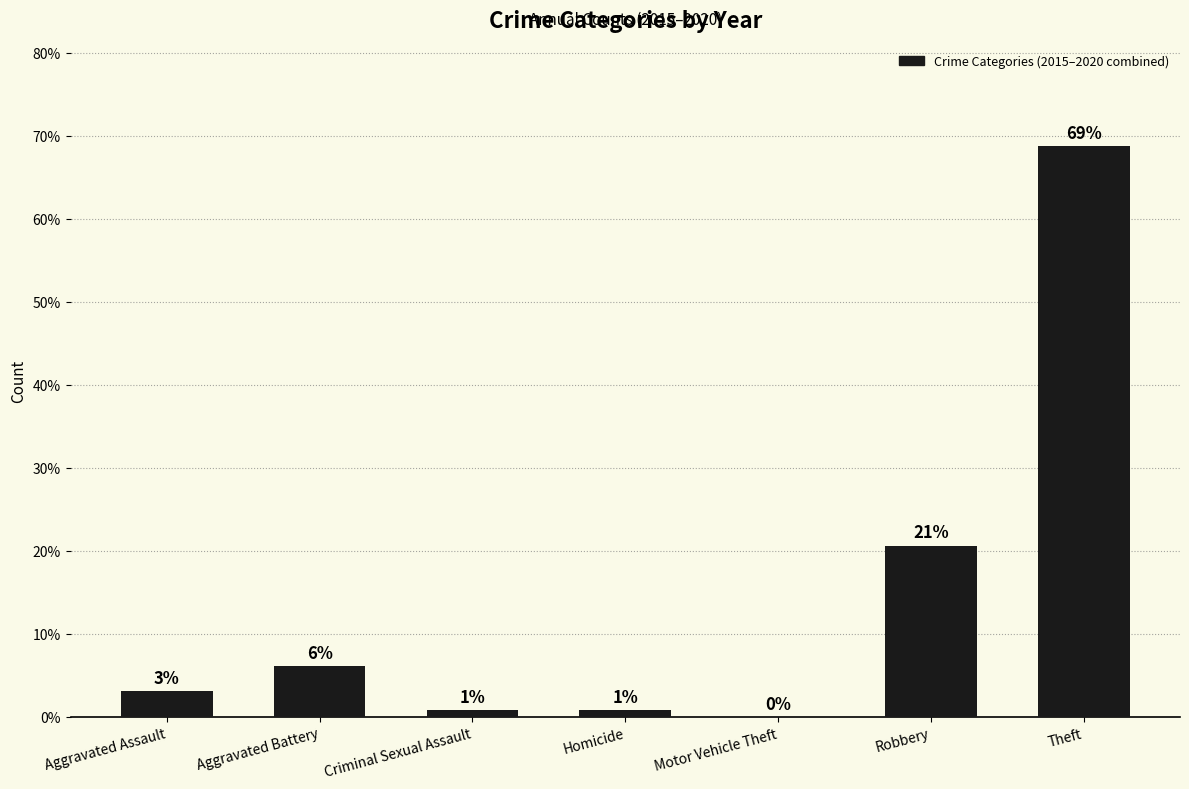

Are the bars horizontal?

No